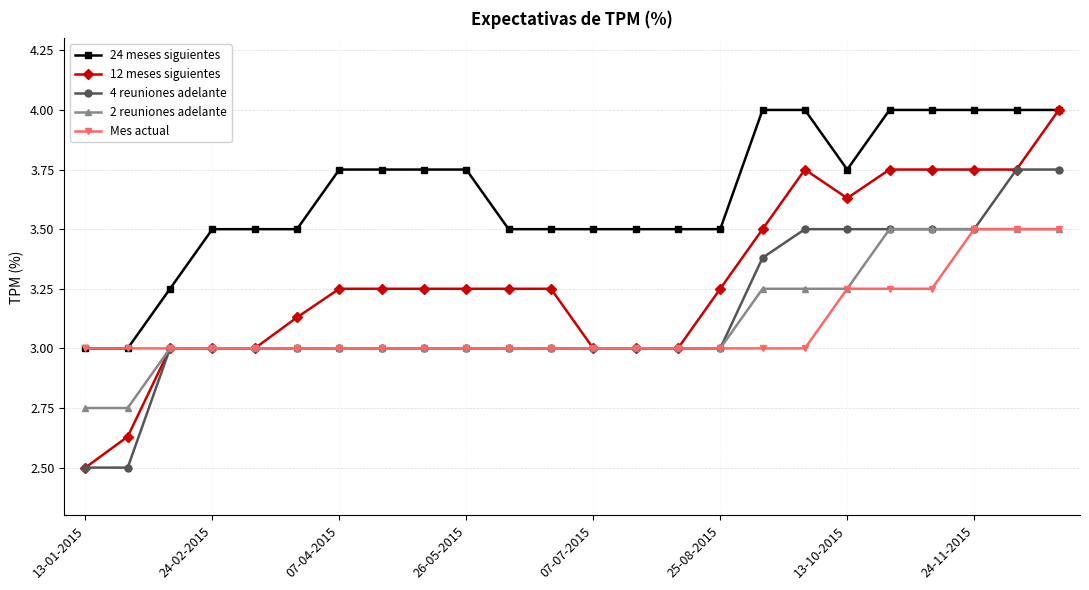

True or false: 24 meses siguientes and 4 reuniones adelante cross at least once.

False